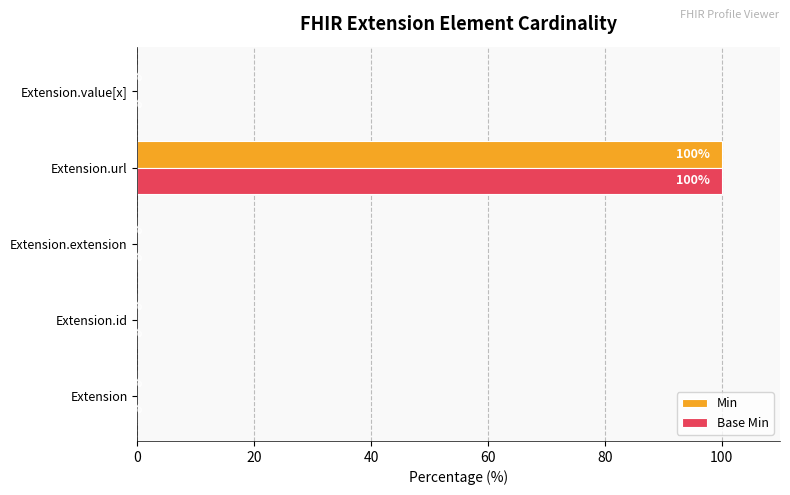

What is the maximum value shown in the chart?

100